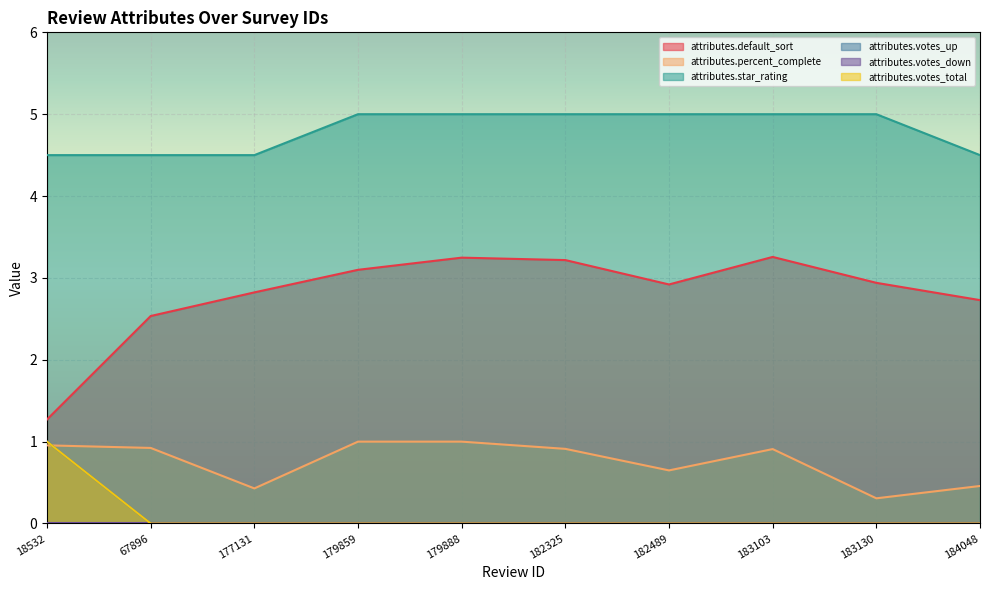

How many data points does each series have?

10